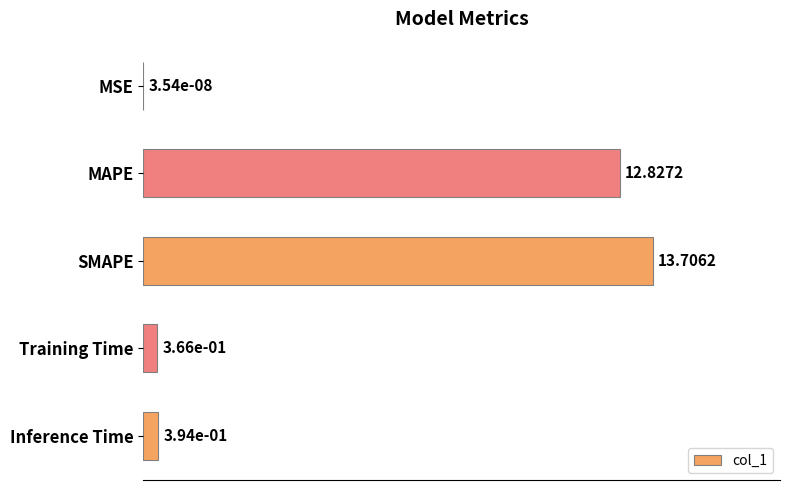

Which has a higher value, Training Time or Inference Time?

Inference Time